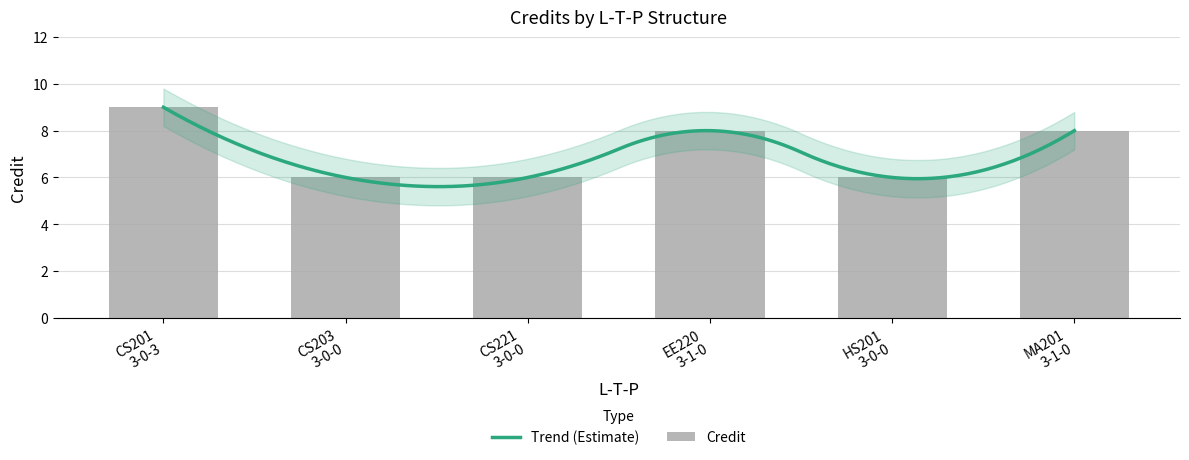

Read the value at CS201 3-0-3.

9